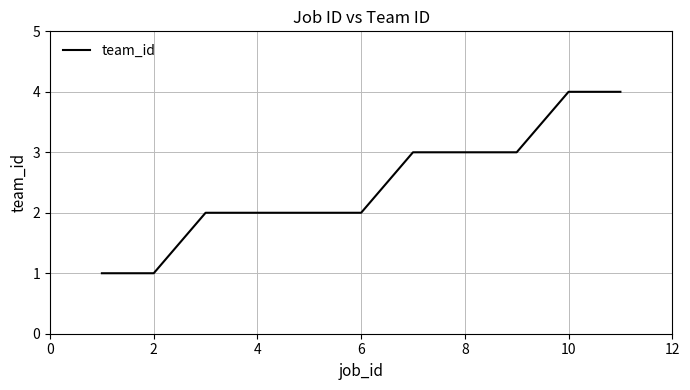

What is the greatest value displayed?

4